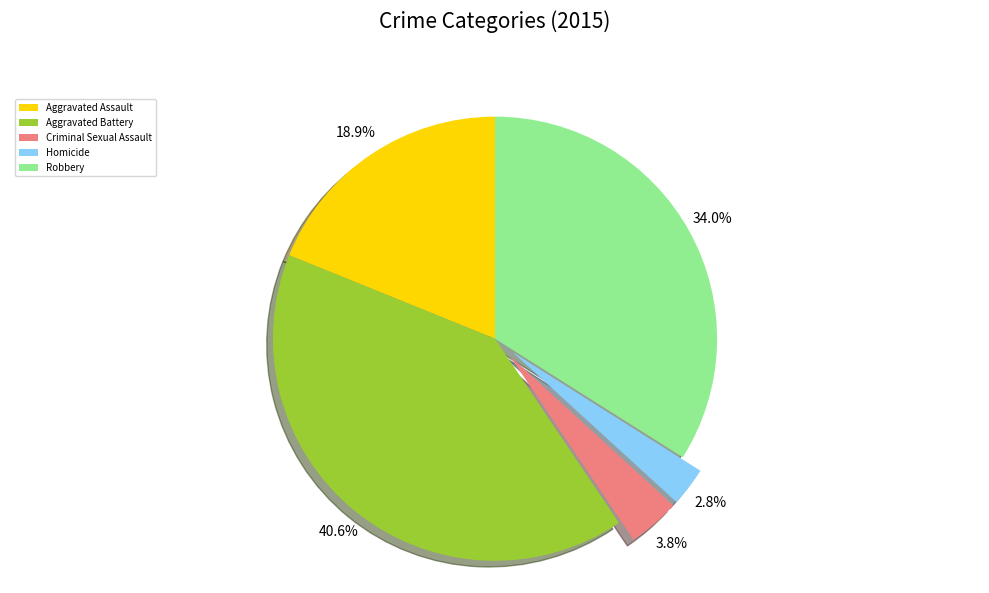

To the nearest percent, what portion does Criminal Sexual Assault represent?

4%